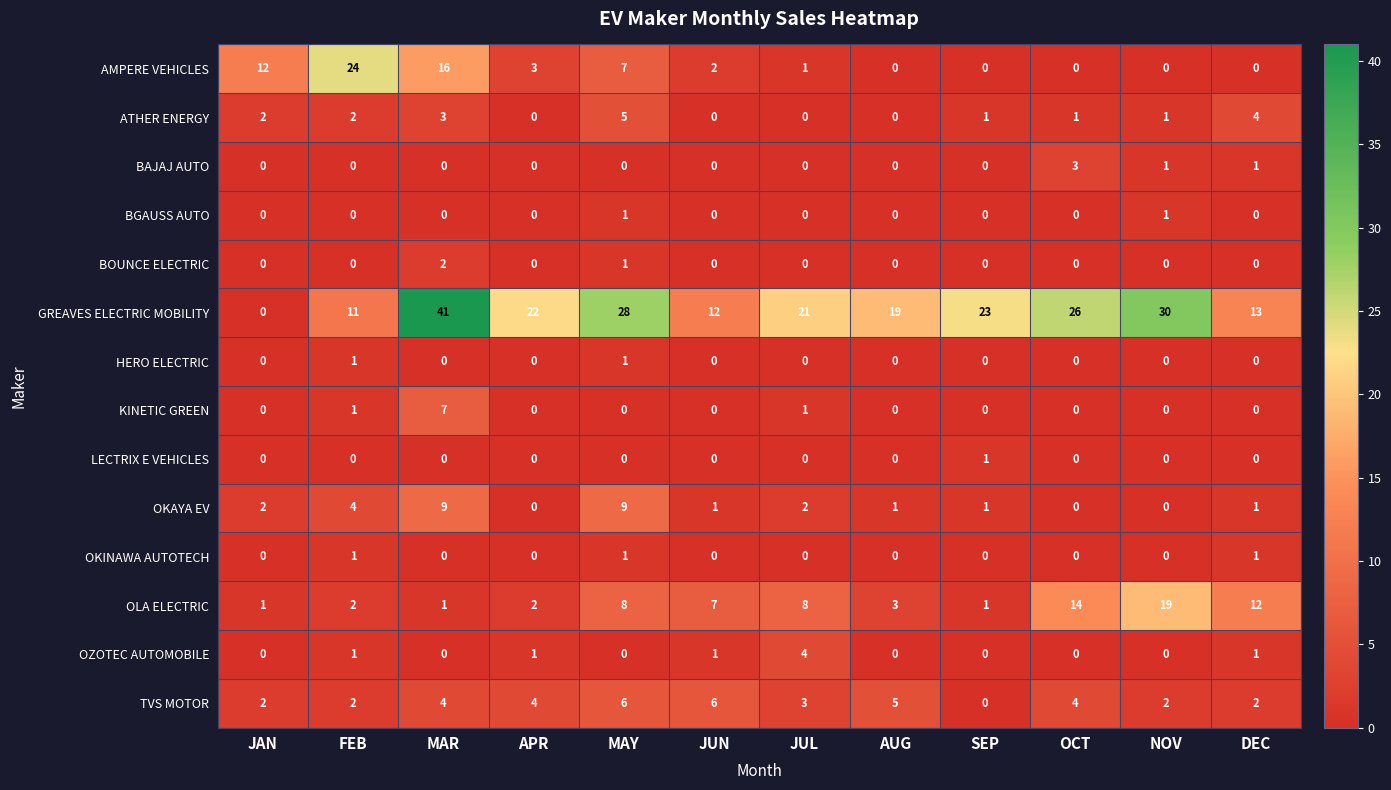

Count the LECTRIX E VEHICLES values in the range 0 to 1.

12